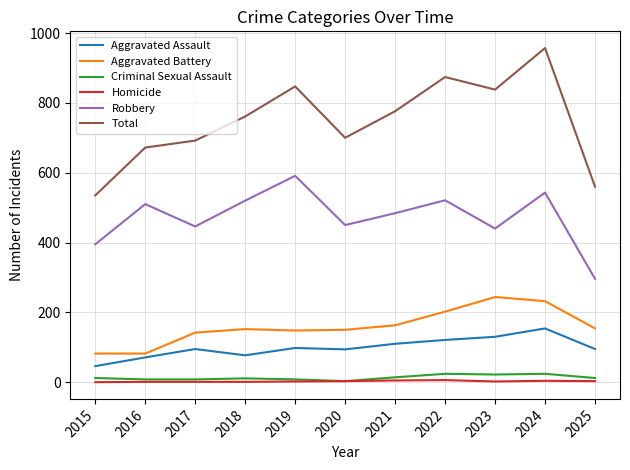

What is the maximum value shown in the chart?

957